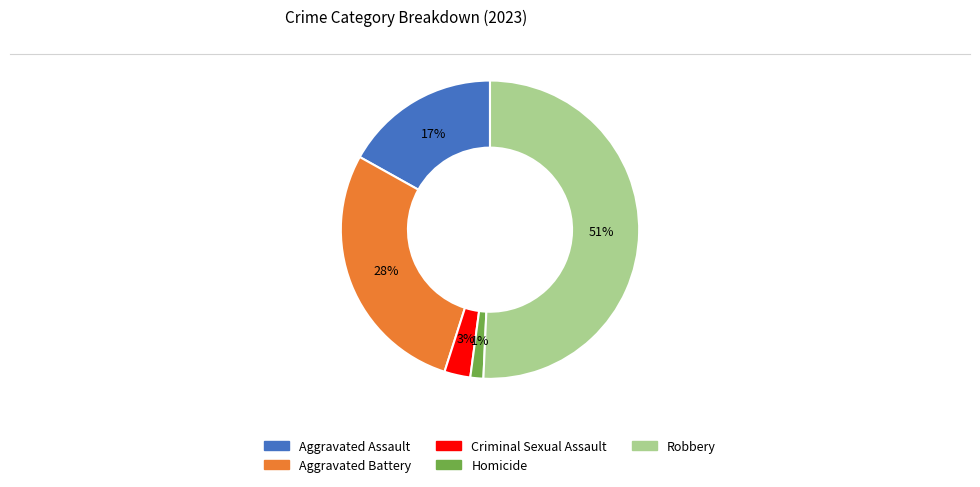

To the nearest percent, what portion does Homicide represent?

1%